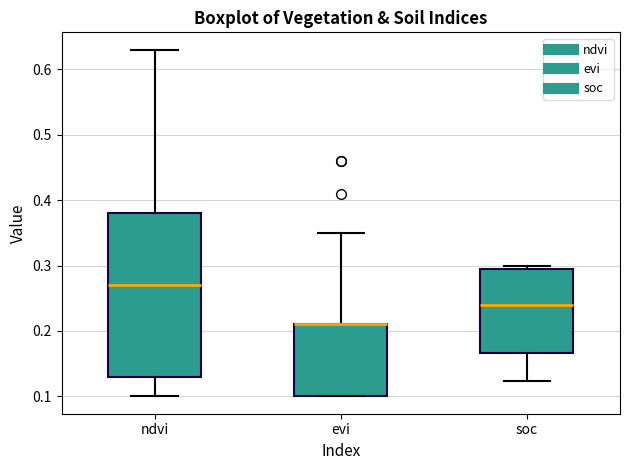

Which box is the tallest, from its lower edge to its upper edge?

ndvi